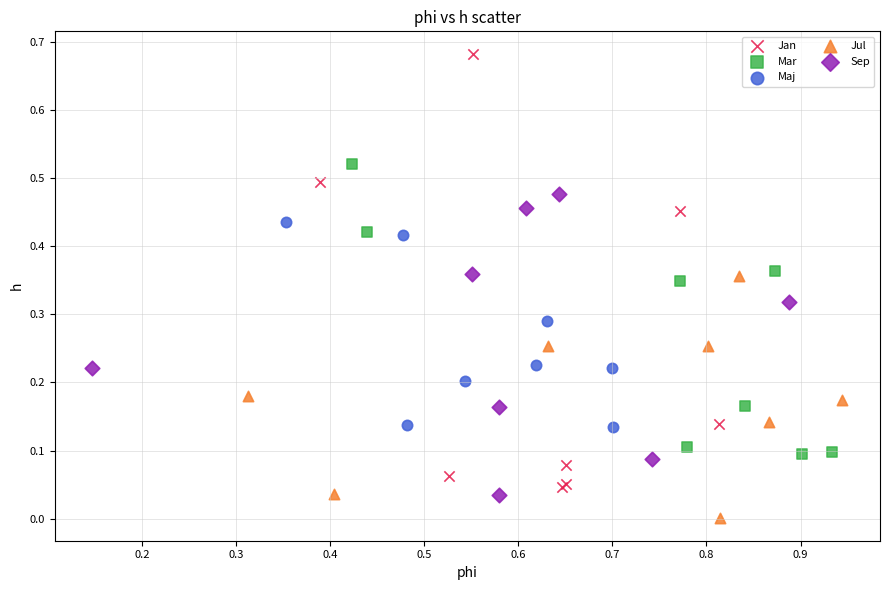

What are all the series names shown in the legend?

Jan, Mar, Maj, Jul, Sep